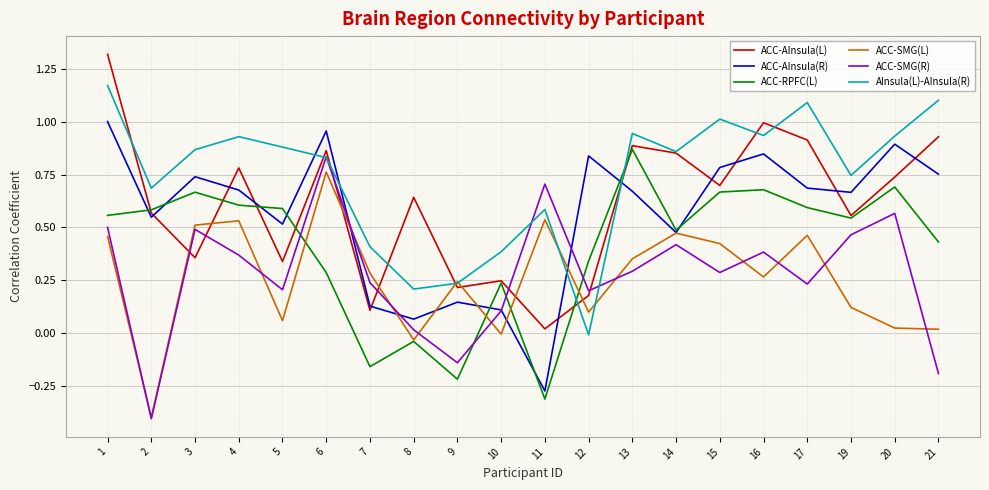

Is it true that ACC-SMG(R) equals 0.2 at 5?

True